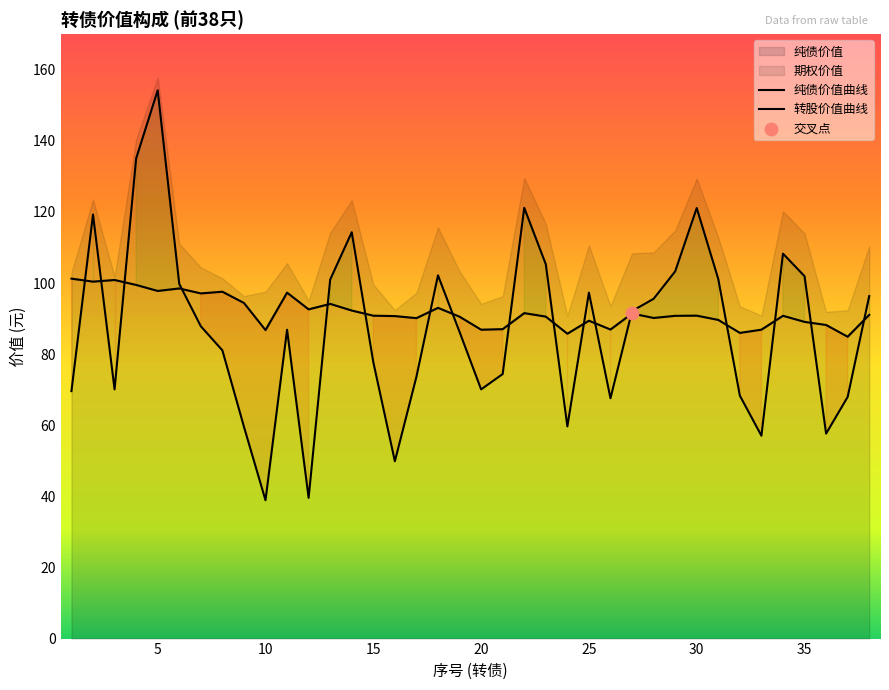

At how many categories does at least one series exceed 138?

1